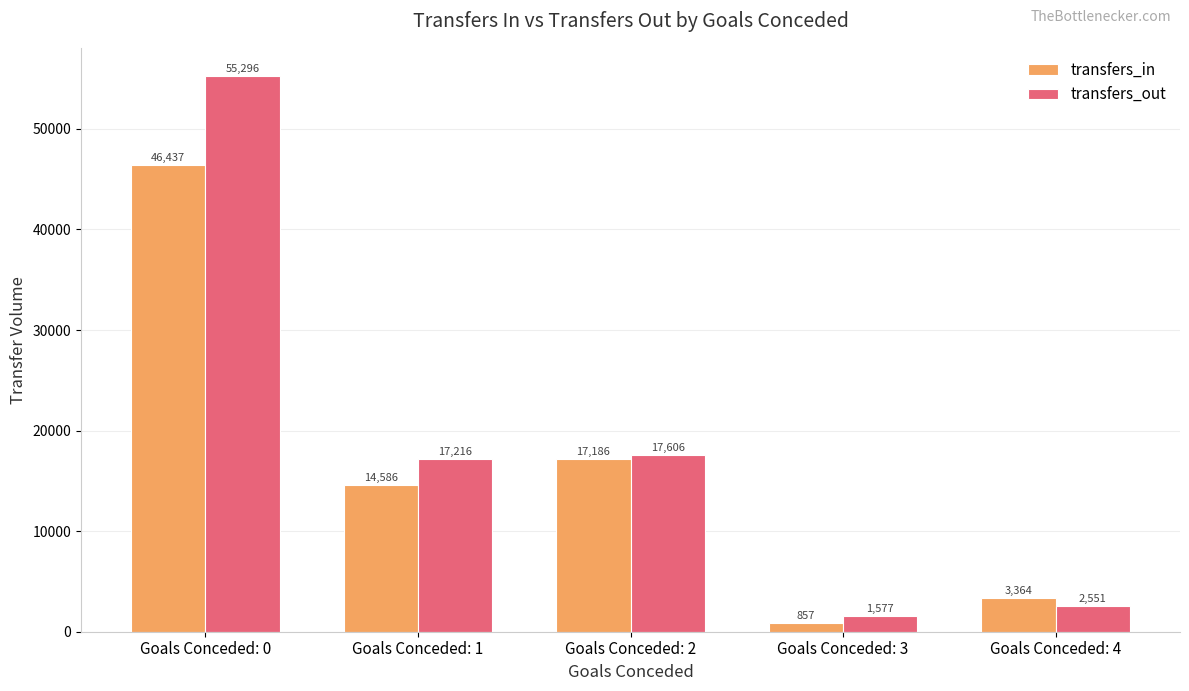

What is the greatest value displayed?

55296